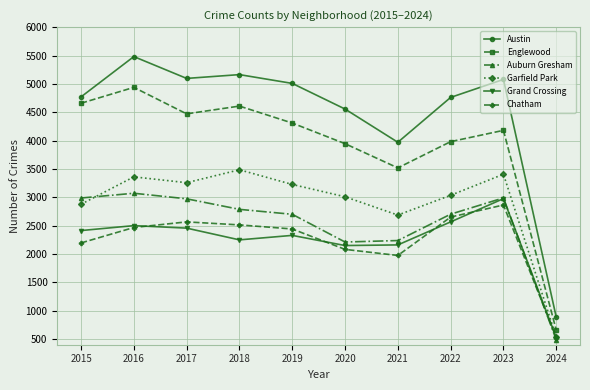

Which series has the widest spread of values?

Austin